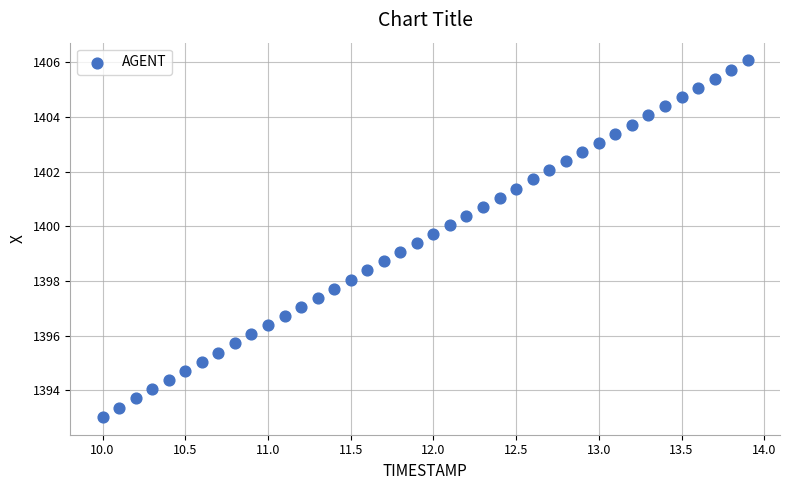

What is the range of Y values (max minus min)?

13.0